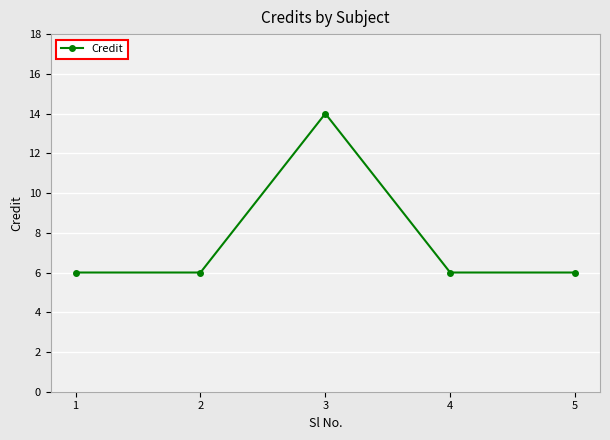

What is the ratio of the value at 4 to the value at 2?

1.0